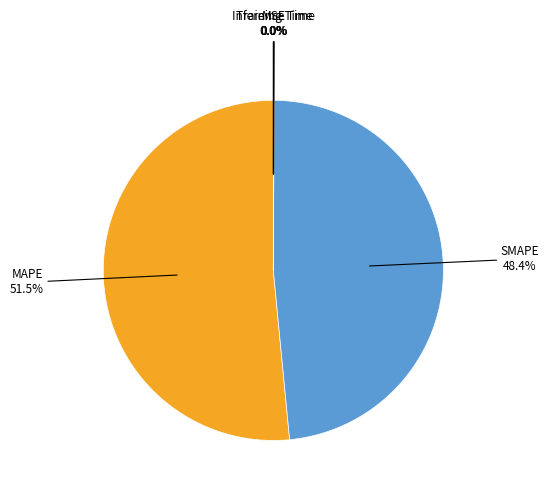

Does any single category account for the majority?

Yes